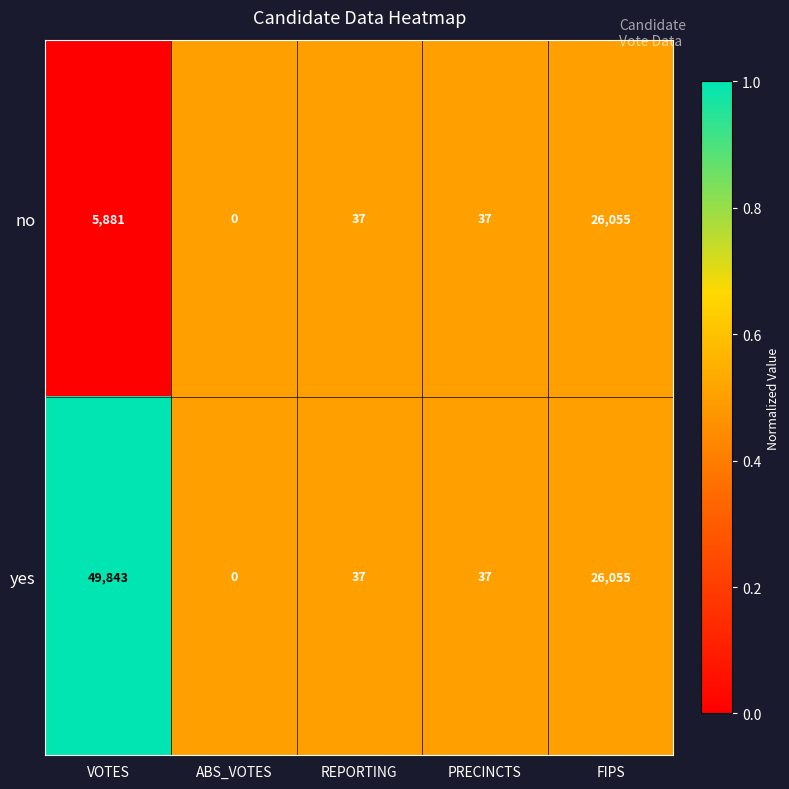

Reading left to right, transcribe all the data shown in this chart.

no: VOTES=5881	ABS_VOTES=0	REPORTING=37	PRECINCTS=37	FIPS=26055
yes: VOTES=49843	ABS_VOTES=0	REPORTING=37	PRECINCTS=37	FIPS=26055